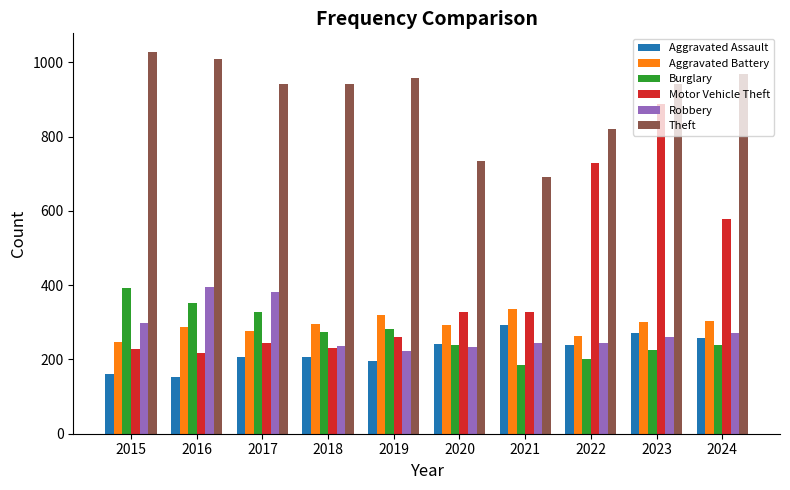

What is the average value of the Motor Vehicle Theft series?

403